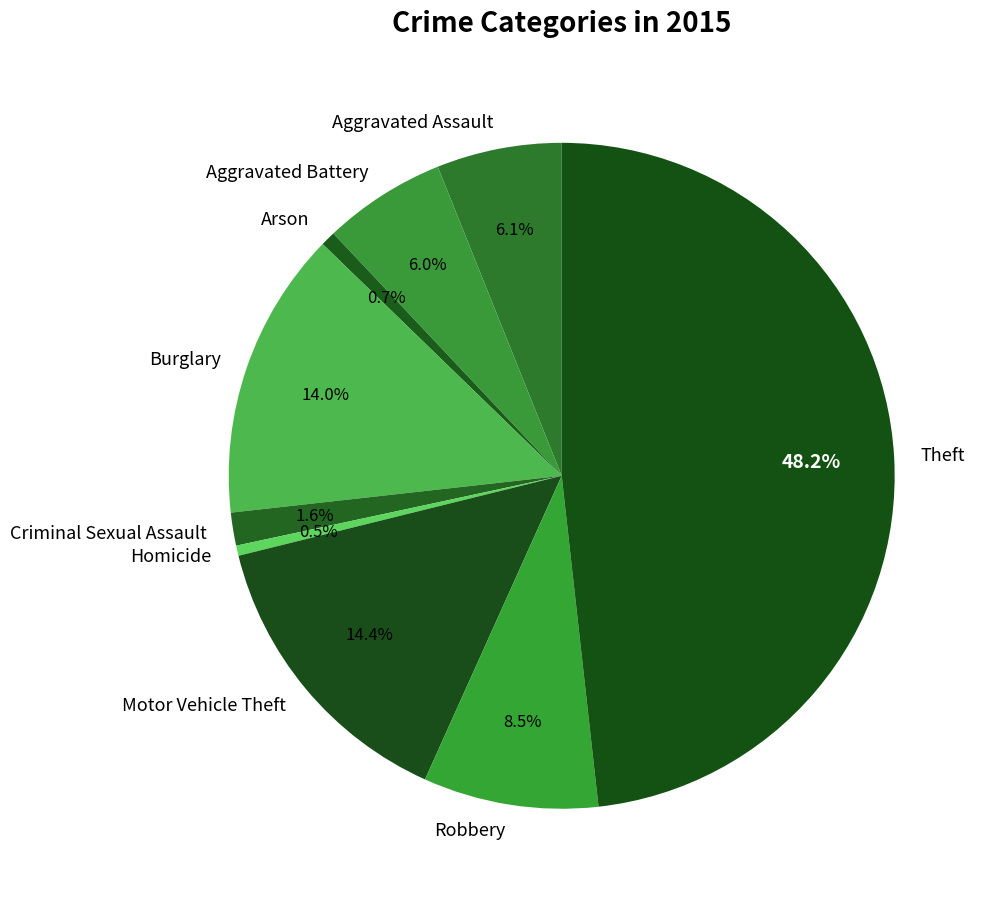

Is there a majority slice in this chart?

No